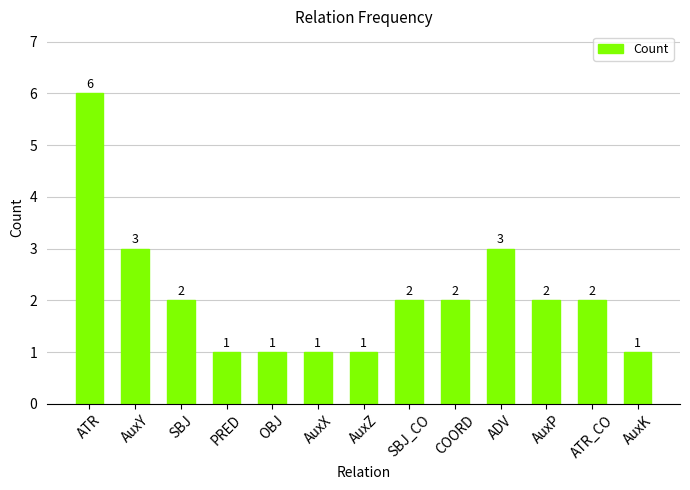

Reading right to left, list all the values displayed in this chart.

1	2	2	3	2	2	1	1	1	1	2	3	6